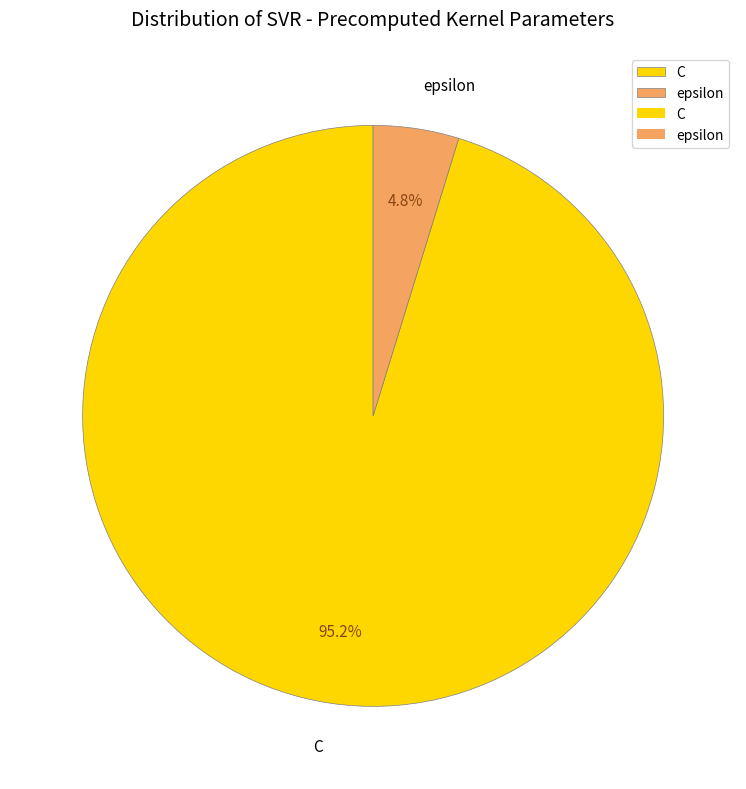

What is the largest slice in the pie chart?

C